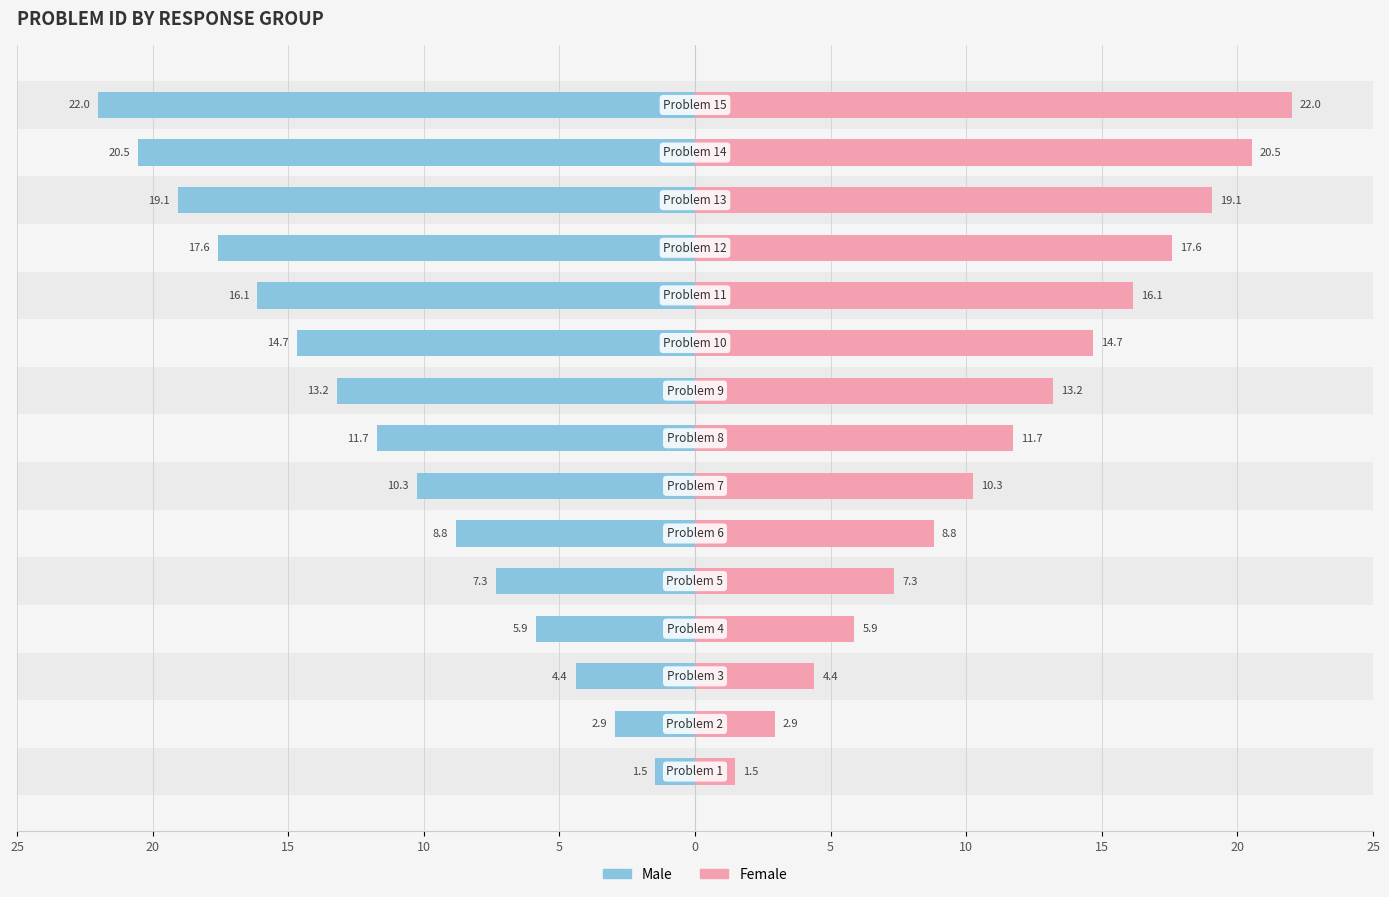

Rank the series by their maximum value, from lowest to highest.

Male, Female